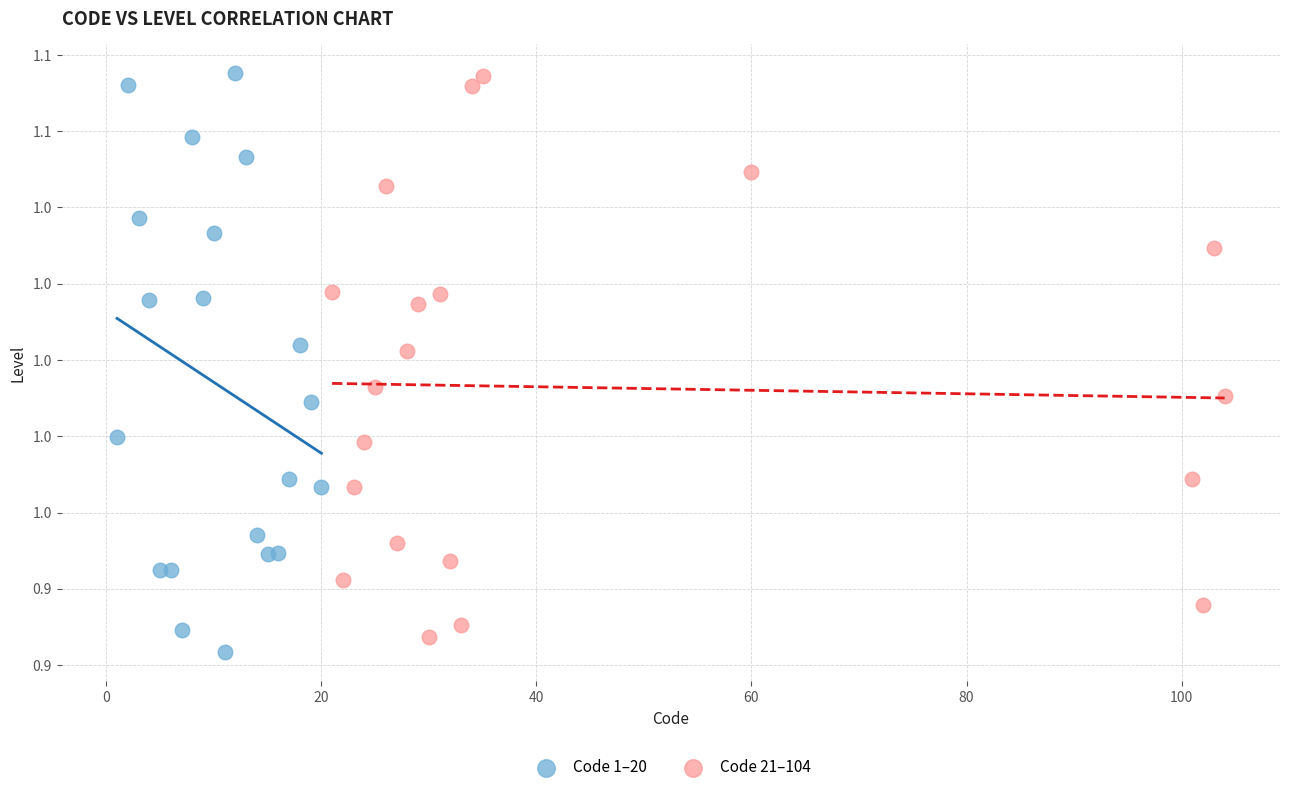

Which series reaches the minimum Y coordinate?

Code 1–20